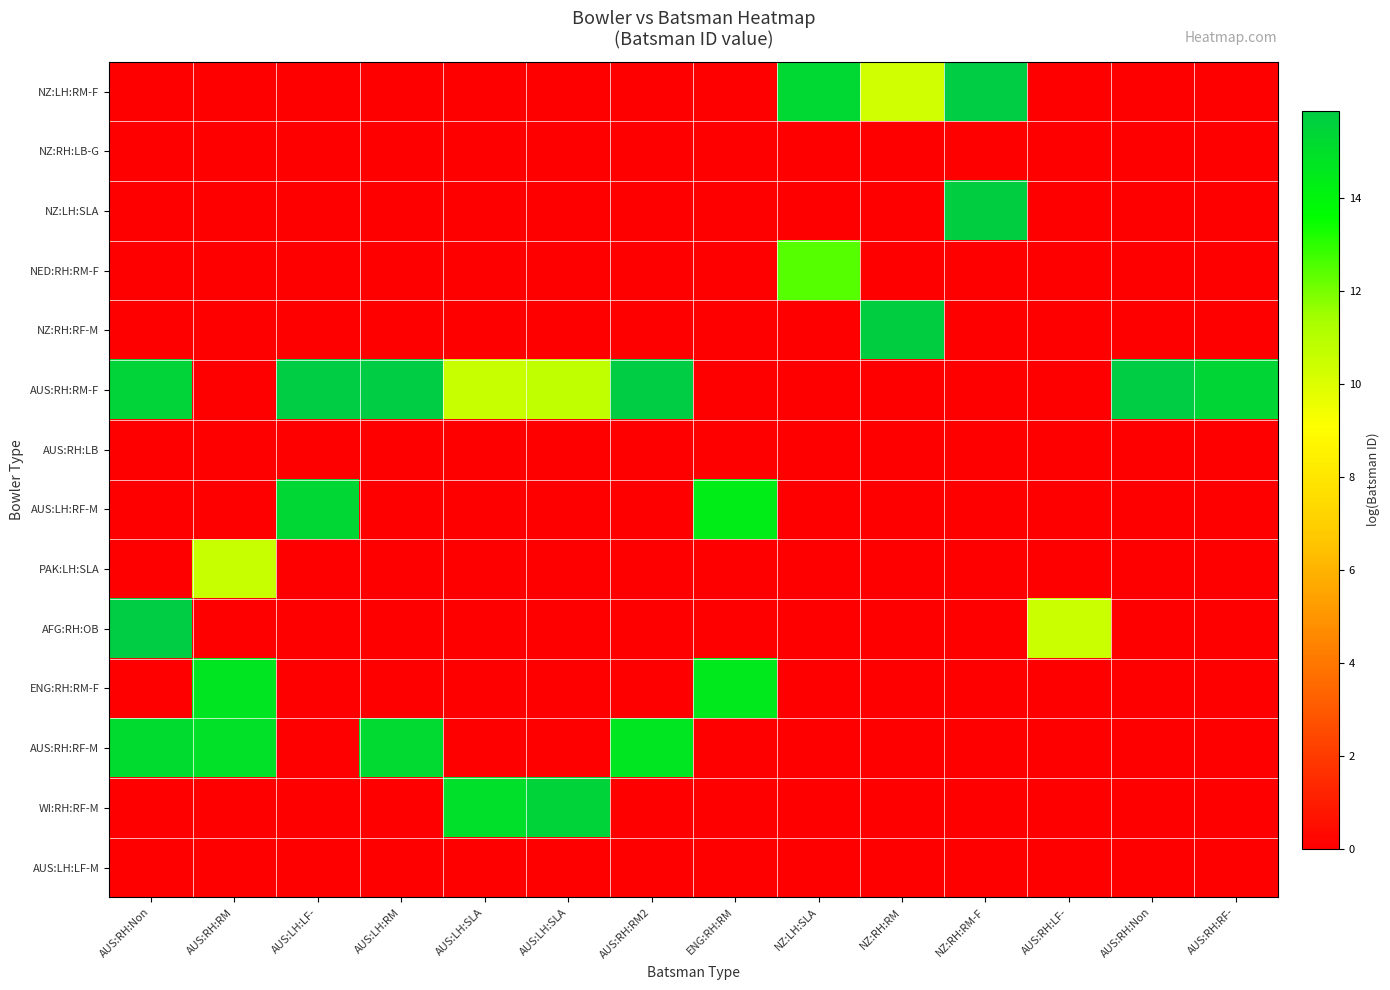

Reading left to right, transcribe all the data shown in this chart.

row_0: 0.0	0.0	0.0	0.0	0.0	0.0	0.0	0.0	15.3	10.4	15.9	0.0	0.0	0.0
row_1: 0.0	0.0	0.0	0.0	0.0	0.0	0.0	0.0	0.0	0.0	0.0	0.0	0.0	0.0
row_2: 0.0	0.0	0.0	0.0	0.0	0.0	0.0	0.0	0.0	0.0	15.7	0.0	0.0	0.0
row_3: 0.0	0.0	0.0	0.0	0.0	0.0	0.0	0.0	12.5	0.0	0.0	0.0	0.0	0.0
row_4: 0.0	0.0	0.0	0.0	0.0	0.0	0.0	0.0	0.0	15.7	0.0	0.0	0.0	0.0
row_5: 15.5	0.0	15.9	15.8	10.5	10.8	15.8	0.0	0.0	0.0	0.0	0.0	15.8	15.4
row_6: 0.0	0.0	0.0	0.0	0.0	0.0	0.0	0.0	0.0	0.0	0.0	0.0	0.0	0.0
row_7: 0.0	0.0	15.4	0.0	0.0	0.0	0.0	14.4	0.0	0.0	0.0	0.0	0.0	0.0
row_8: 0.0	10.5	0.0	0.0	0.0	0.0	0.0	0.0	0.0	0.0	0.0	0.0	0.0	0.0
row_9: 15.8	0.0	0.0	0.0	0.0	0.0	0.0	0.0	0.0	0.0	0.0	10.4	0.0	0.0
row_10: 0.0	14.7	0.0	0.0	0.0	0.0	0.0	14.5	0.0	0.0	0.0	0.0	0.0	0.0
row_11: 15.2	14.9	0.0	15.2	0.0	0.0	14.6	0.0	0.0	0.0	0.0	0.0	0.0	0.0
row_12: 0.0	0.0	0.0	0.0	15.0	15.6	0.0	0.0	0.0	0.0	0.0	0.0	0.0	0.0
row_13: 0.0	0.0	0.0	0.0	0.0	0.0	0.0	0.0	0.0	0.0	0.0	0.0	0.0	0.0